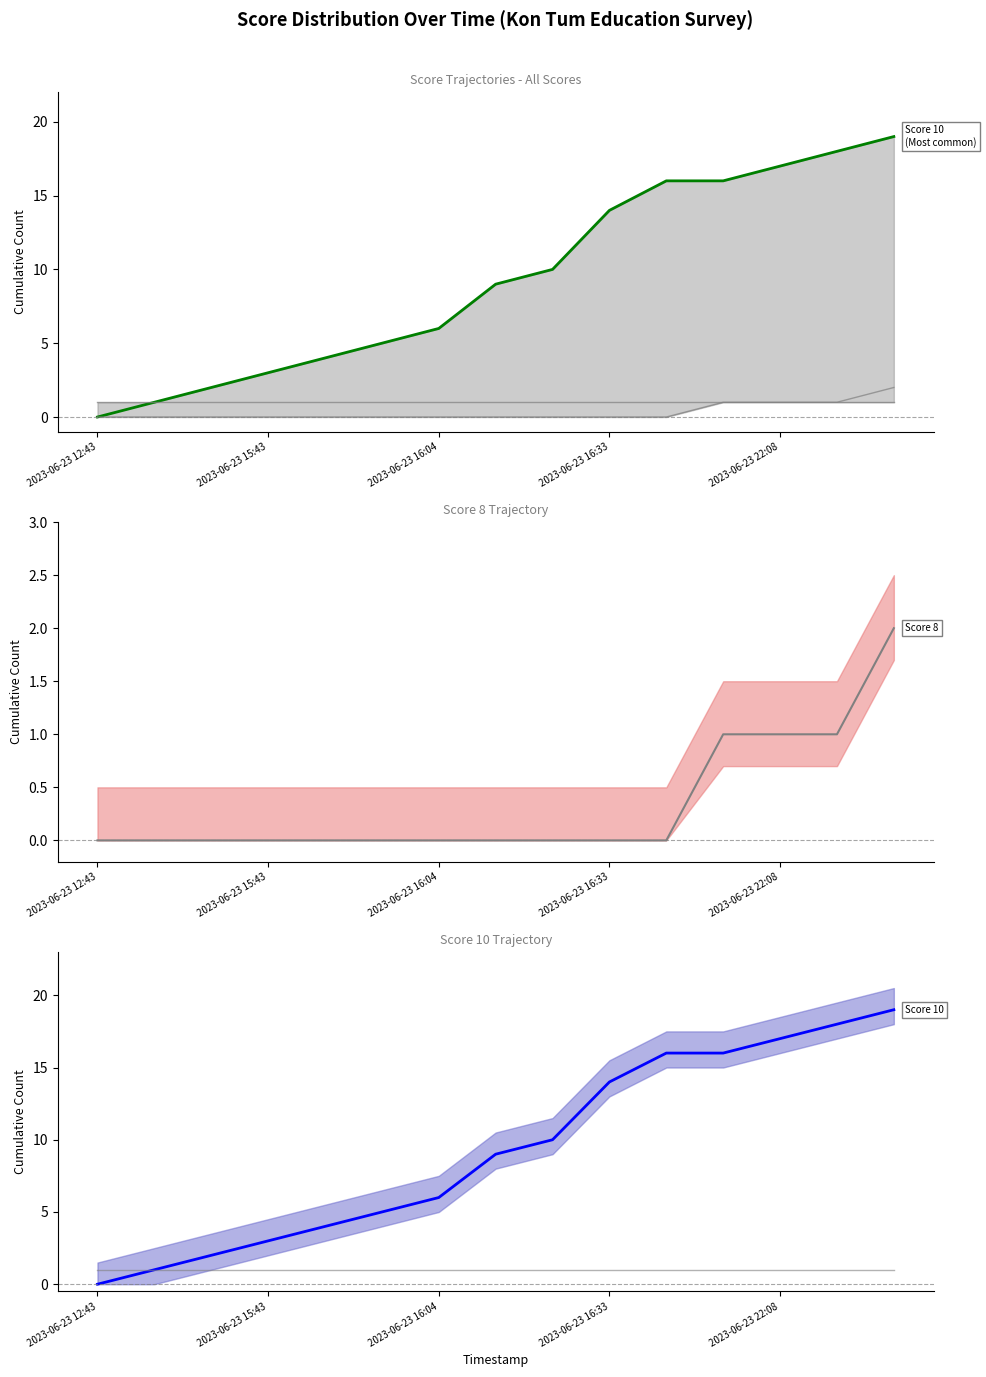

How many values in the Score 10 (highlighted) series exceed 9?

7